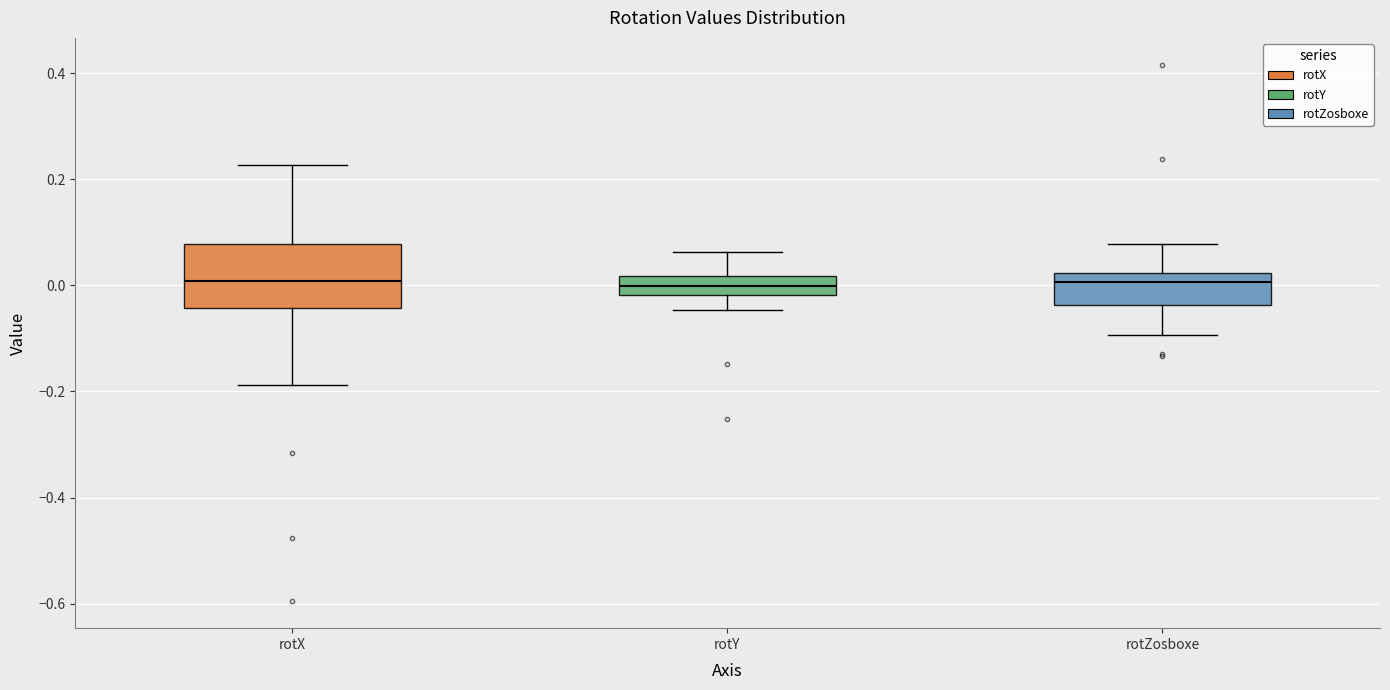

Reading left to right, transcribe this box plot: for each box, give where its median line is, the range the box spans, and where its two whiskers end, as read against the y-axis. The values are not printed on the chart, so give them approximately, as read against the axis.

rotX: median 0.00, box -0.04 to 0.08, whiskers -0.18 to 0.22
rotY: median 0.00, box -0.02 to 0.02, whiskers -0.04 to 0.06
rotZosboxe: median 0.00, box -0.04 to 0.02, whiskers -0.10 to 0.08